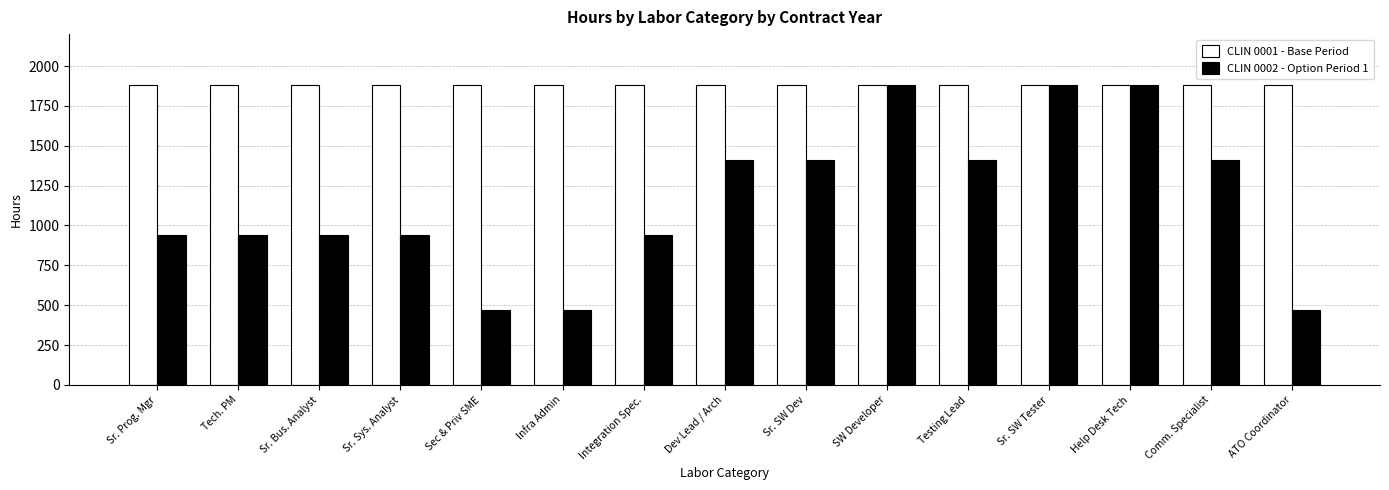

Reading right to left, what are all the values shown in this chart?

CLIN 0001 - Base Period: 1880	1880	1880	1880	1880	1880	1880	1880	1880	1880	1880	1880	1880	1880	1880
CLIN 0002 - Option Period 1: 470	1410	1880	1880	1410	1880	1410	1410	940	470	470	940	940	940	940